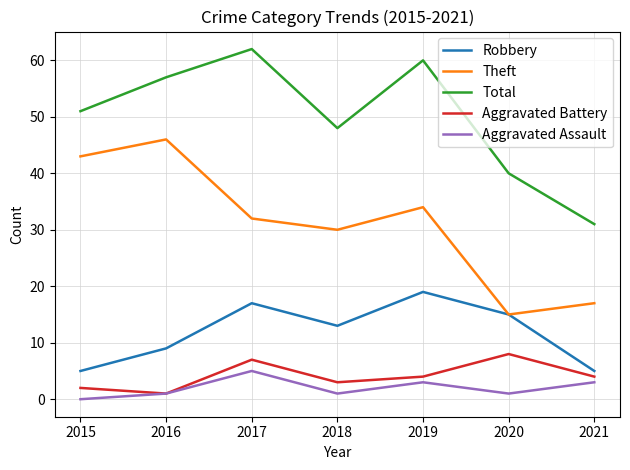

What is the sum of all Robbery values?

83